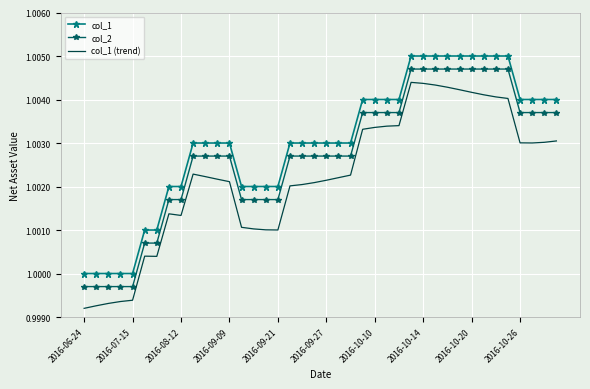

What are all the series names shown in the legend?

col_1, col_2, col_1 (trend)